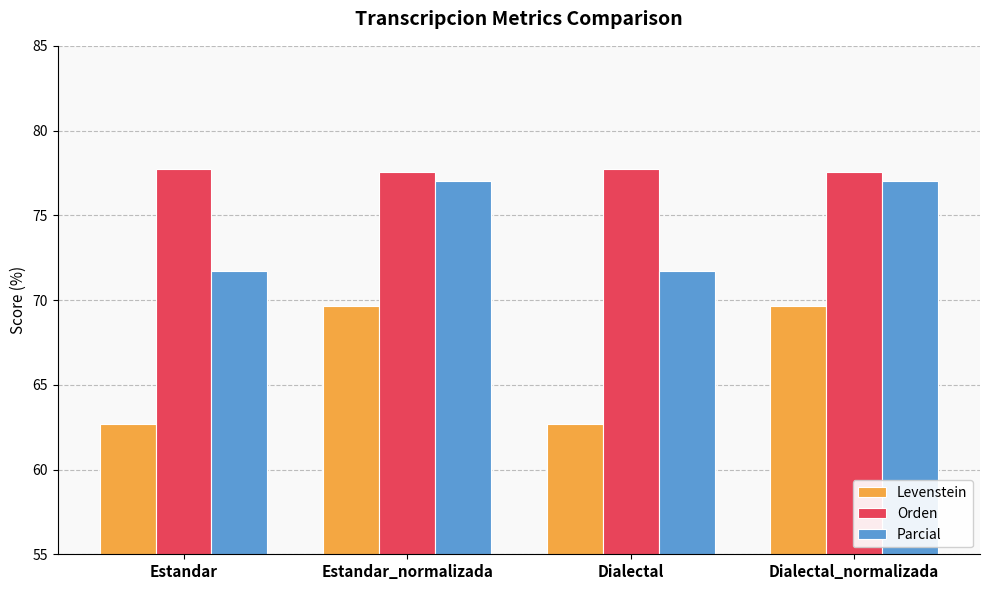

What is the label of the 4th bar from the right?

Estandar